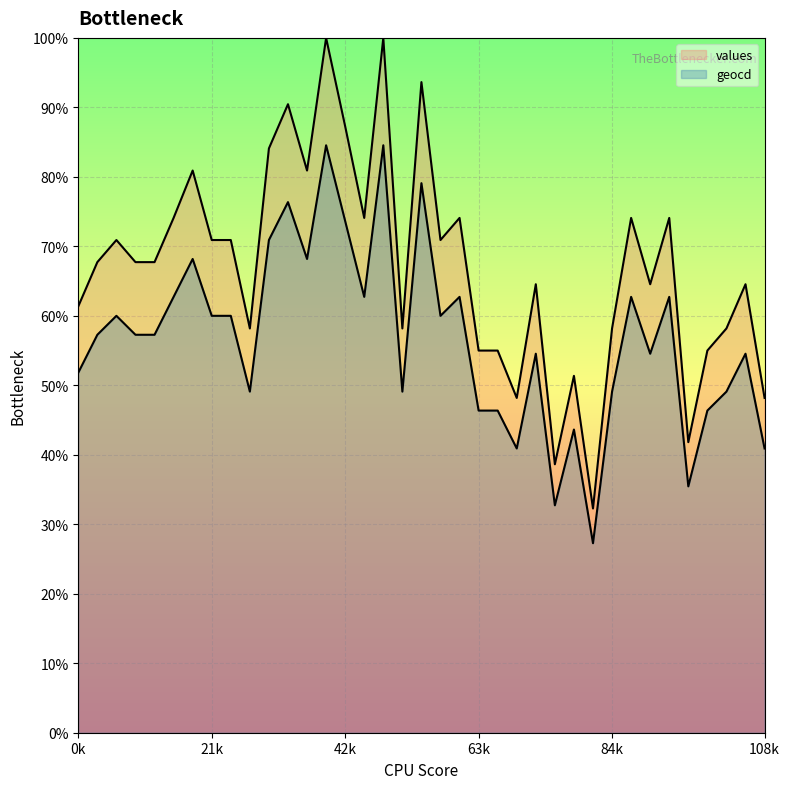

The value of geocd at 23 is 90. True or false?

True